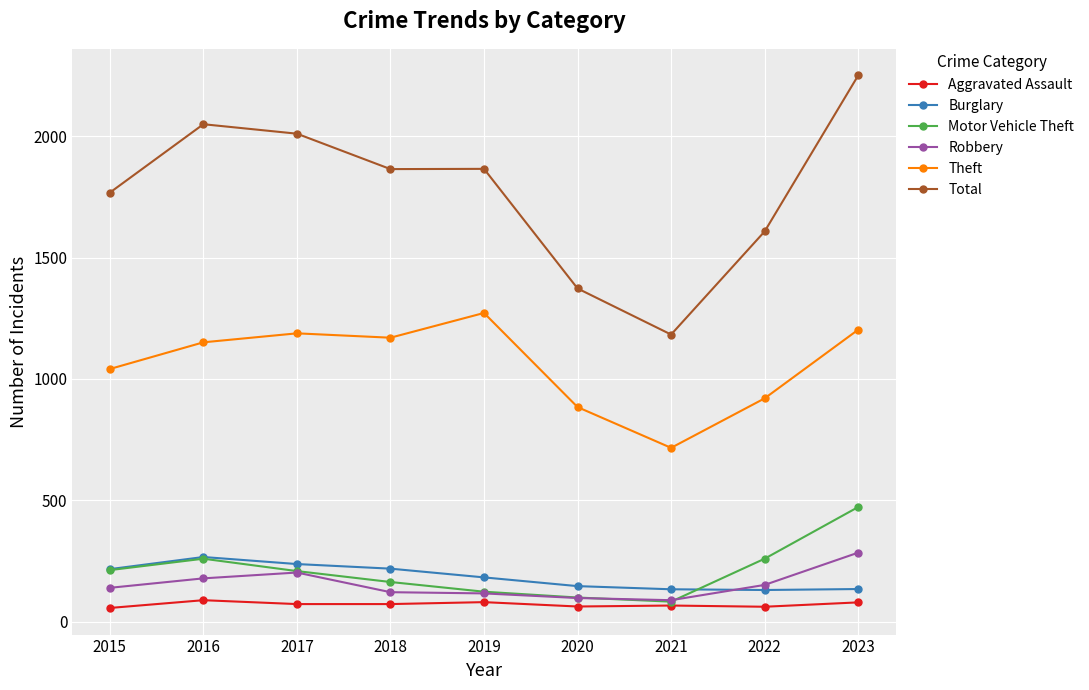

Count the number of categories in the chart.

9